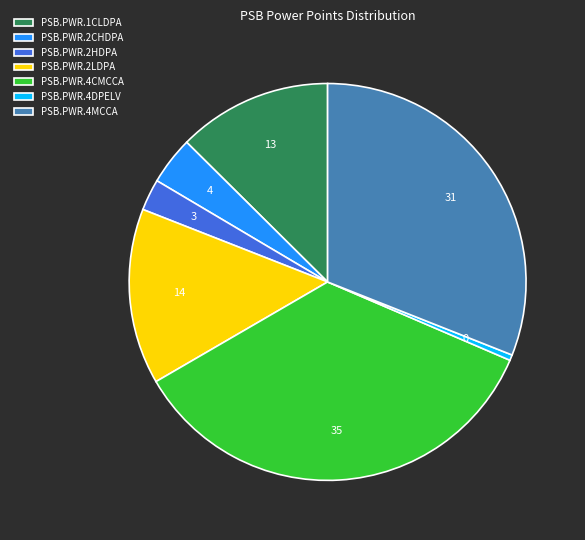

Count the number of slices in the pie.

7